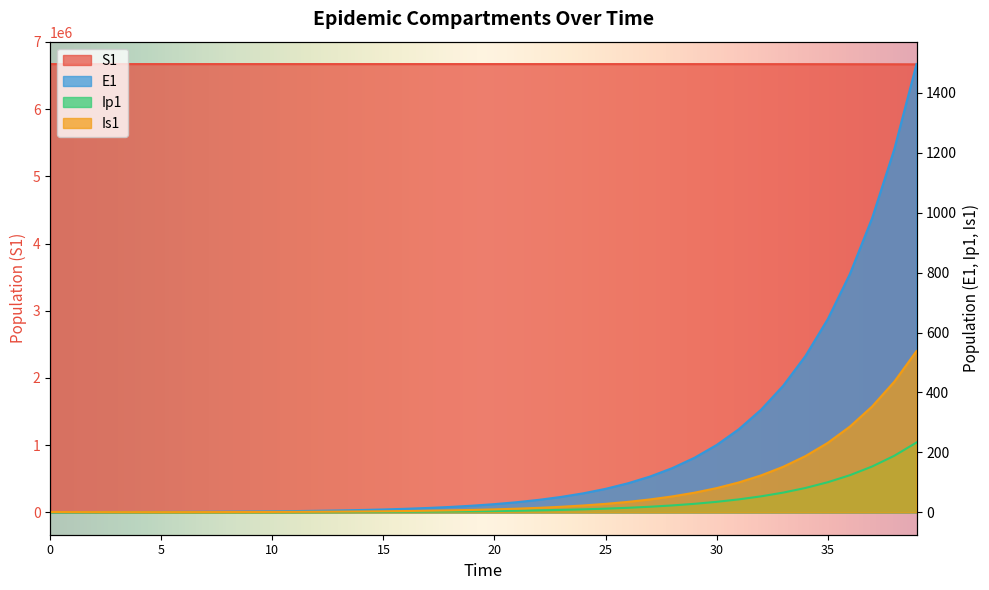

Reading left to right, what are all the values shown in this chart?

S1: 0=6671082.0	1=6671081.6	2=6671081.3	3=6671081.0	4=6671080.5	5=6671080.0	6=6671079.4	7=6671078.6	8=6671077.7	9=6671076.5	10=6671075.0	11=6671073.2	12=6671071.0	13=6671068.3	14=6671065.0	15=6671060.8	16=6671055.7	17=6671049.3	18=6671041.5	19=6671031.9	20=6671020.0	21=6671005.2	22=6670987.1	23=6670964.7	24=6670937.0	25=6670902.8	26=6670860.6	27=6670808.5	28=6670744.2	29=6670664.8	30=6670566.8	31=6670445.8	32=6670296.4	33=6670111.9	34=6669884.2	35=6669603.1	36=6669256.1	37=6668827.7	38=6668298.9	39=6667646.1
E1: 0=0.0	1=0.3	2=0.5	3=0.7	4=0.9	5=1.1	6=1.4	7=1.8	8=2.2	9=2.7	10=3.3	11=4.1	12=5.1	13=6.2	14=7.7	15=9.5	16=11.8	17=14.5	18=17.9	19=22.1	20=27.3	21=33.7	22=41.6	23=51.4	24=63.4	25=78.3	26=96.7	27=119.4	28=147.4	29=182.0	30=224.6	31=277.3	32=342.4	33=422.7	34=521.8	35=644.2	36=795.3	37=981.8	38=1212.0	39=1496.2
Ip1: 0=0.0	1=0.0	2=0.1	3=0.1	4=0.1	5=0.2	6=0.2	7=0.3	8=0.3	9=0.4	10=0.5	11=0.6	12=0.8	13=1.0	14=1.2	15=1.5	16=1.8	17=2.3	18=2.8	19=3.4	20=4.3	21=5.2	22=6.5	23=8.0	24=9.9	25=12.2	26=15.1	27=18.6	28=22.9	29=28.3	30=35.0	31=43.2	32=53.3	33=65.8	34=81.3	35=100.3	36=123.8	37=152.9	38=188.7	39=233.0
Is1: 0=1.0	1=0.8	2=0.7	3=0.6	4=0.6	5=0.6	6=0.7	7=0.8	8=0.9	9=1.0	10=1.3	11=1.5	12=1.9	13=2.3	14=2.8	15=3.4	16=4.2	17=5.2	18=6.5	19=8.0	20=9.8	21=12.1	22=15.0	23=18.5	24=22.8	25=28.2	26=34.8	27=42.9	28=53.0	29=65.4	30=80.8	31=99.7	32=123.1	33=152.0	34=187.7	35=231.7	36=286.1	37=353.1	38=436.0	39=538.2